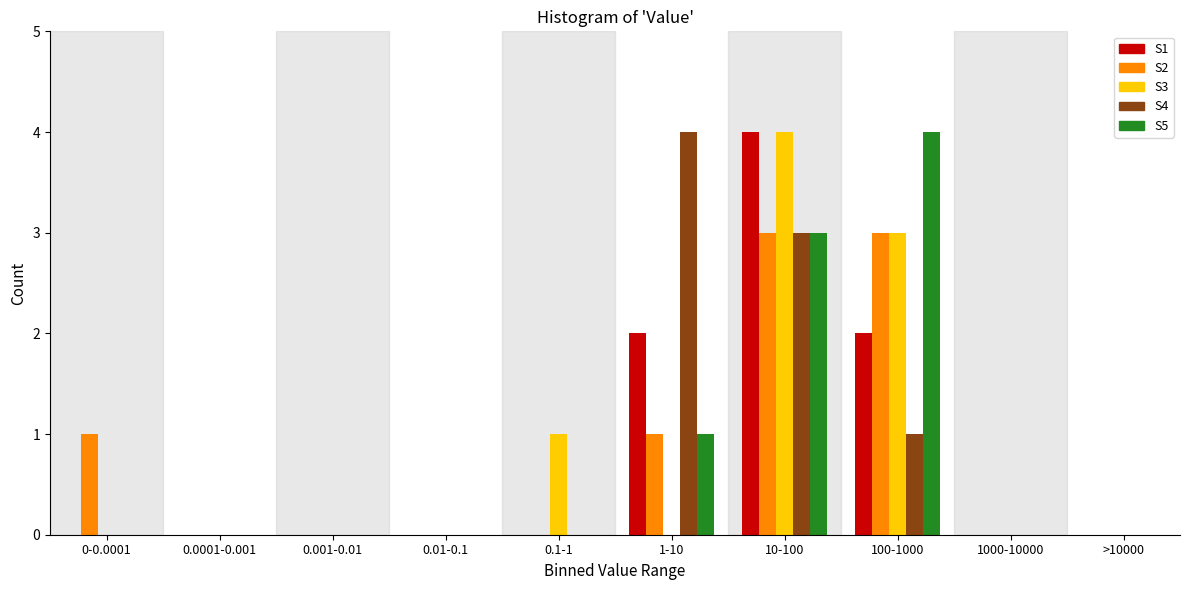

What is the maximum value shown in the chart?

4